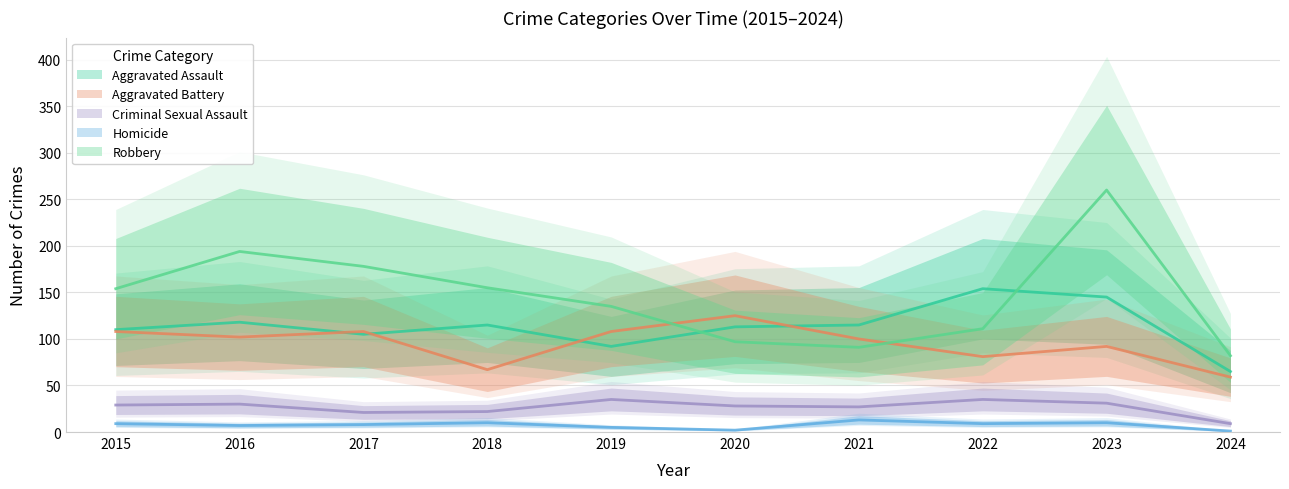

Where does the Robbery series first go above 154?

2016